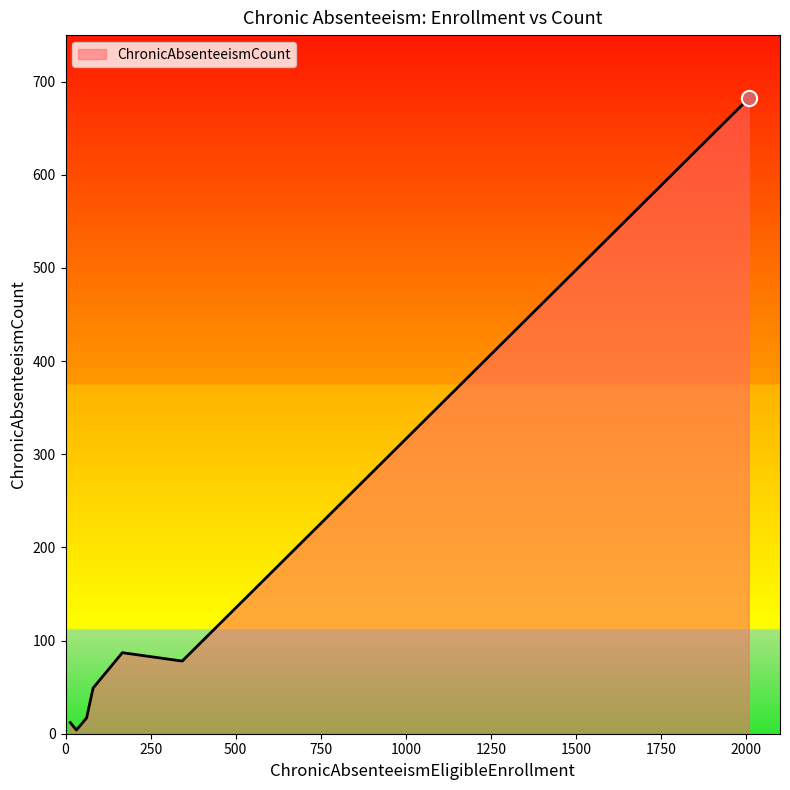

What is the greatest value displayed?

682